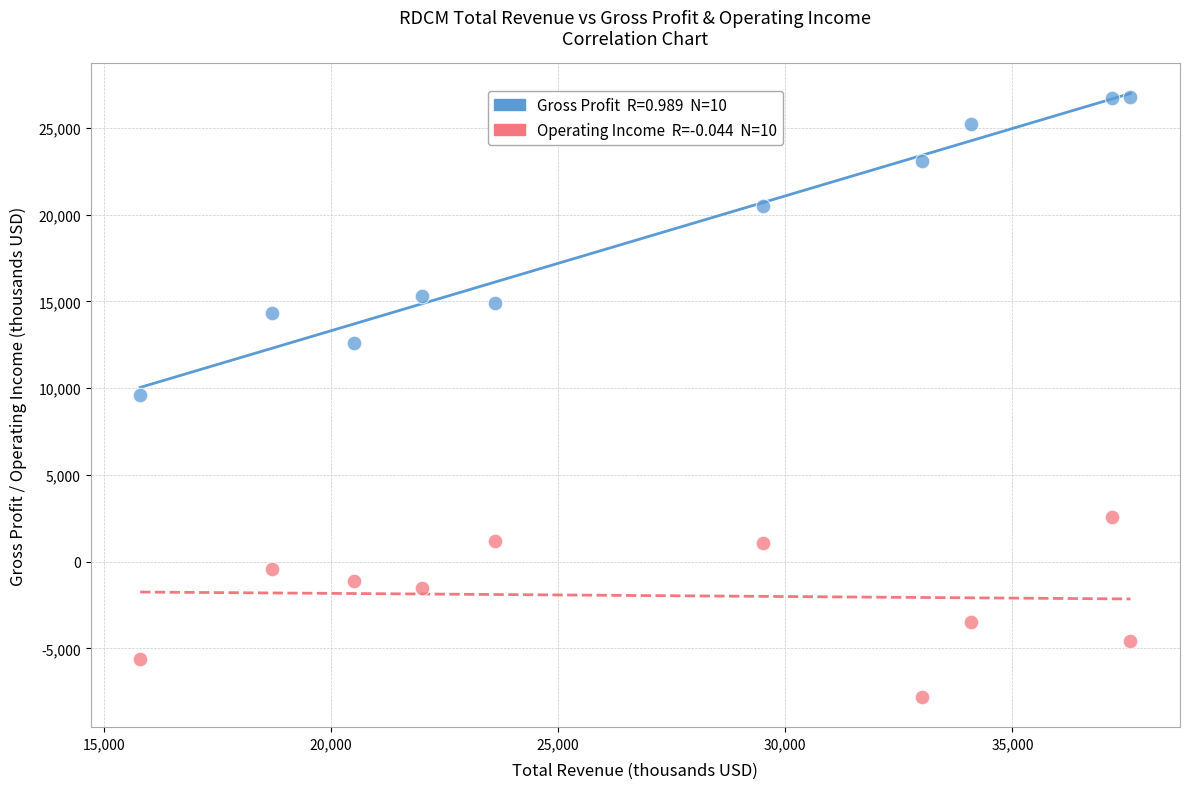

Across all data points, what is the range of Y values (max minus min)?

34600